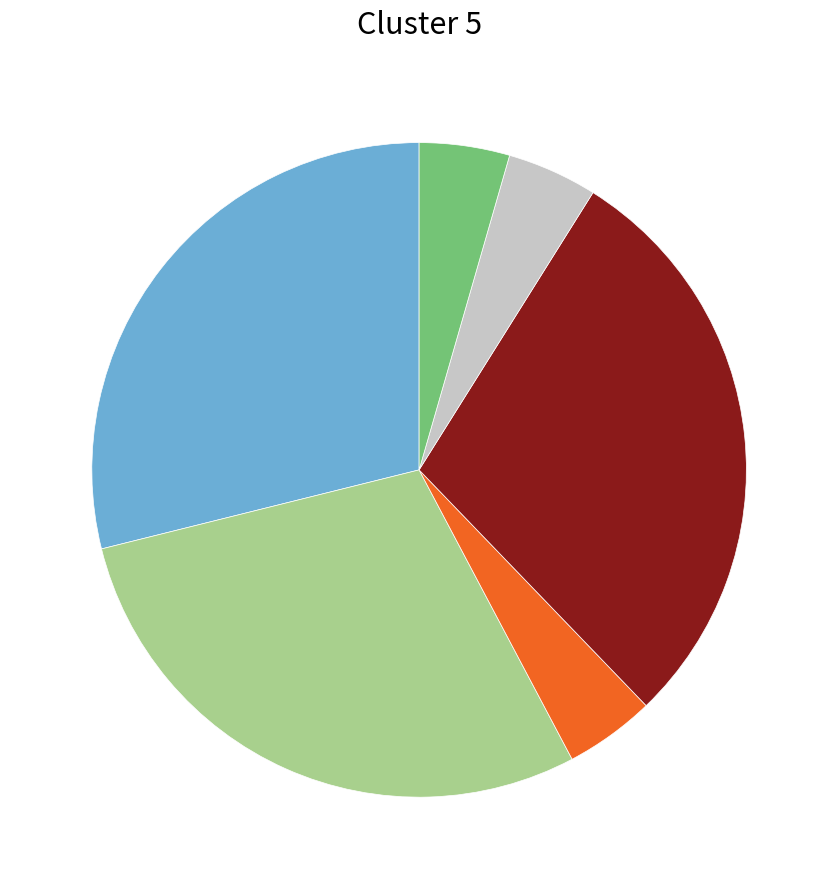

Count the number of slices in the pie.

6